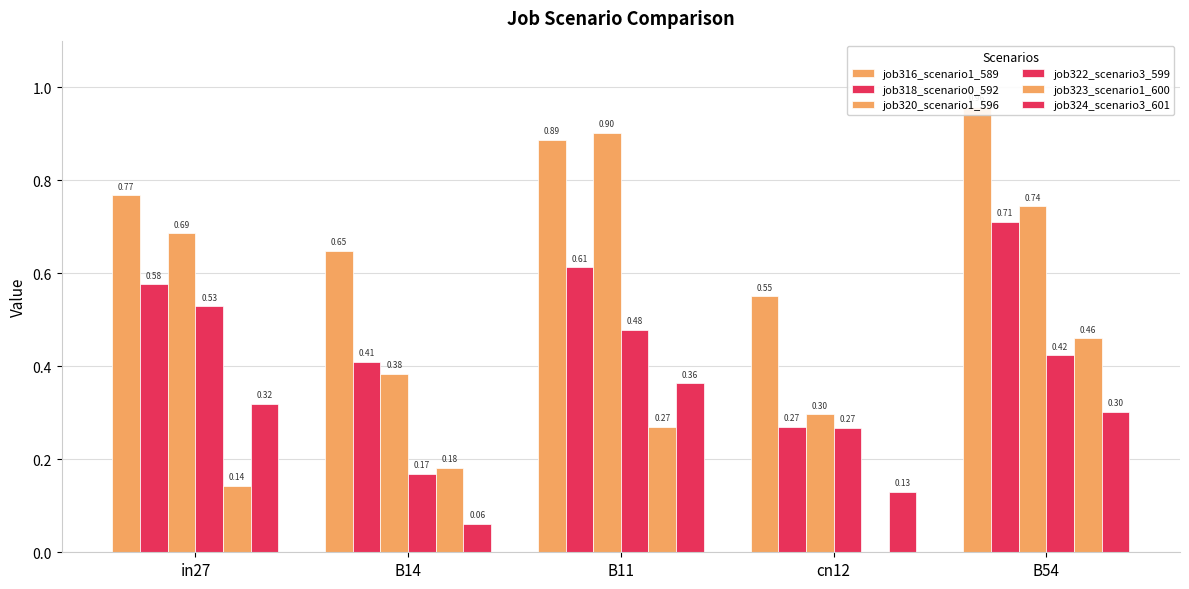

At which category does the chart reach its minimum across all series?

cn12